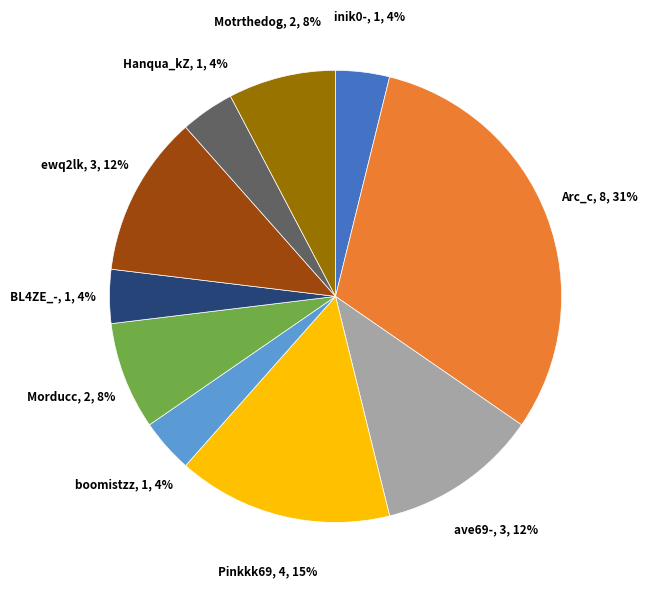

To the nearest percent, what is the average slice percentage?

10%